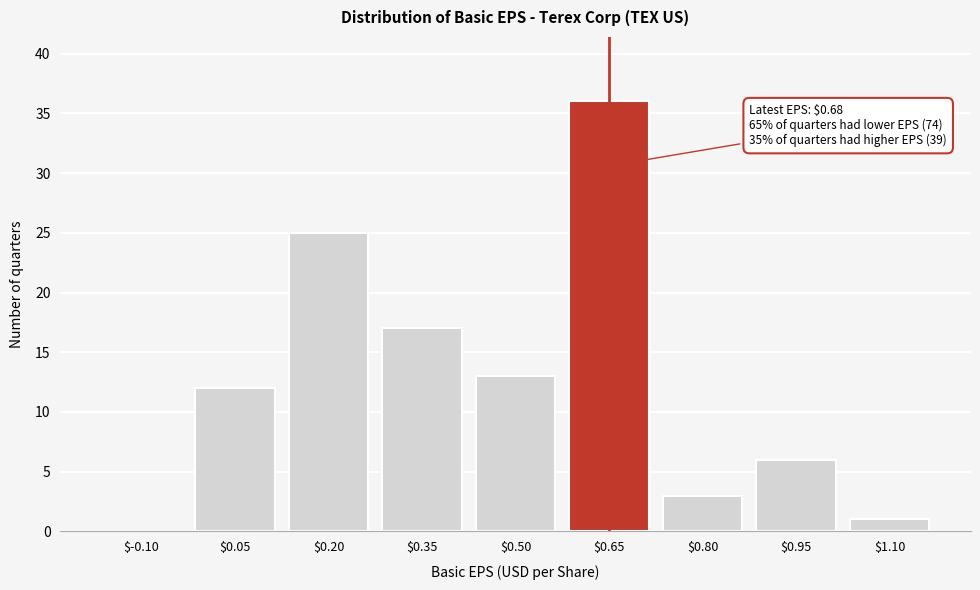

What is the maximum value shown in the chart?

36